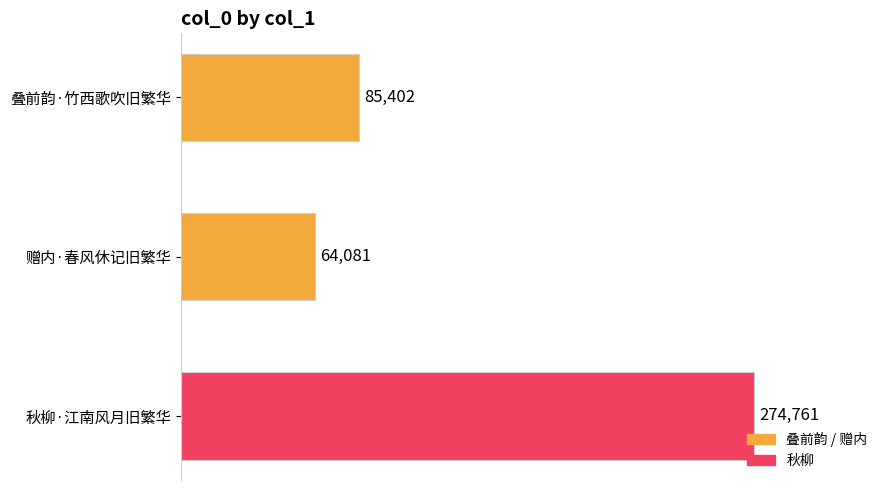

True or false: the data shows 56118 at 叠前韵·竹西歌吹旧繁华.

False